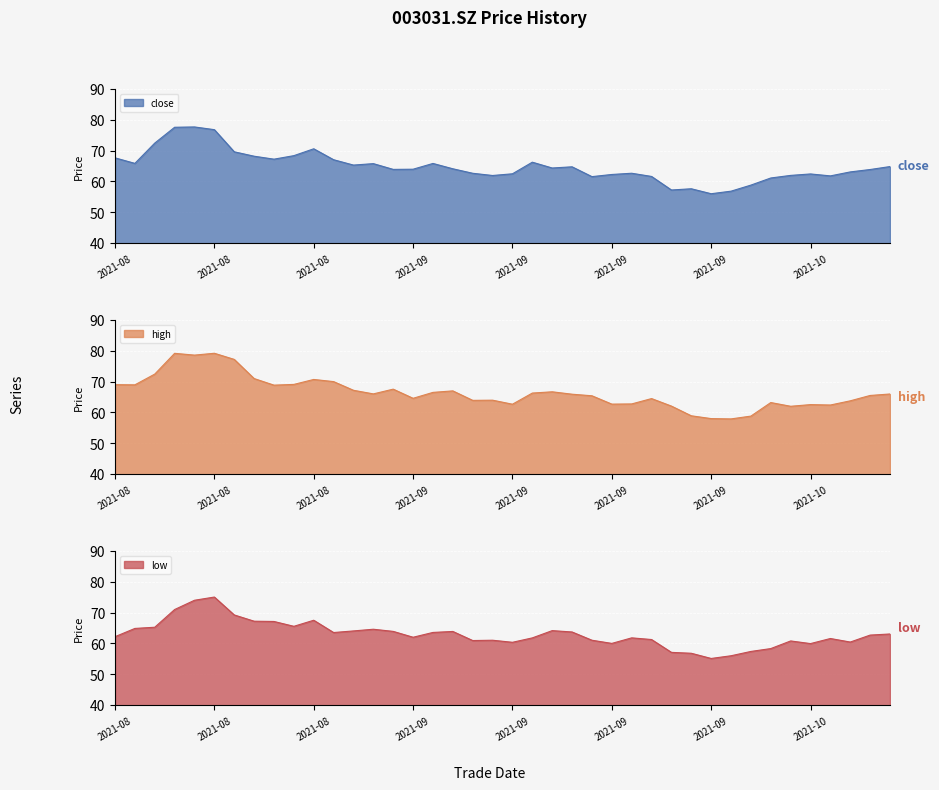

At which label is high closest to 68?

20210903